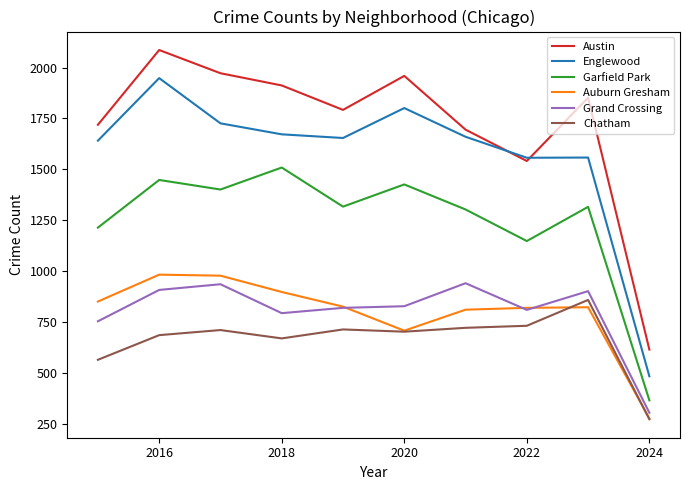

Which series has the widest spread of values?

Austin